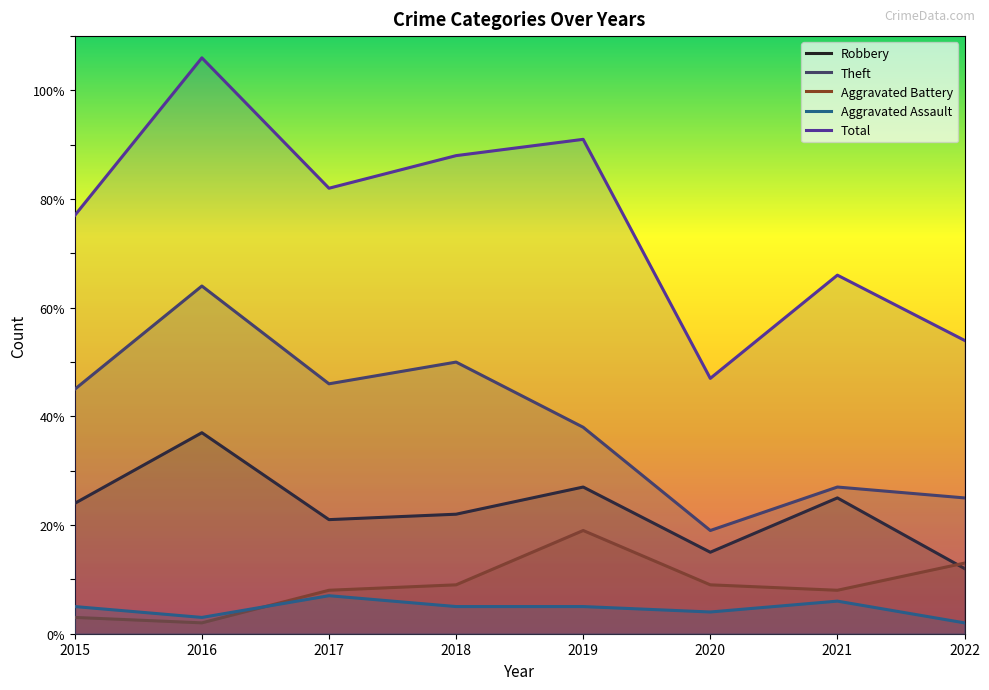

The value of Theft at 2017 is 68. True or false?

False